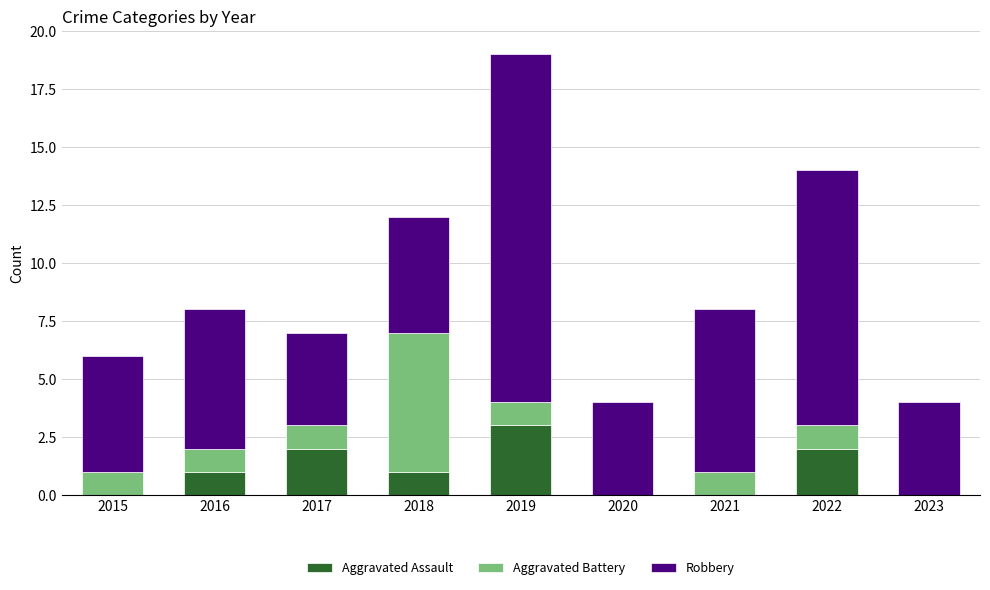

How many series are shown in this chart?

3